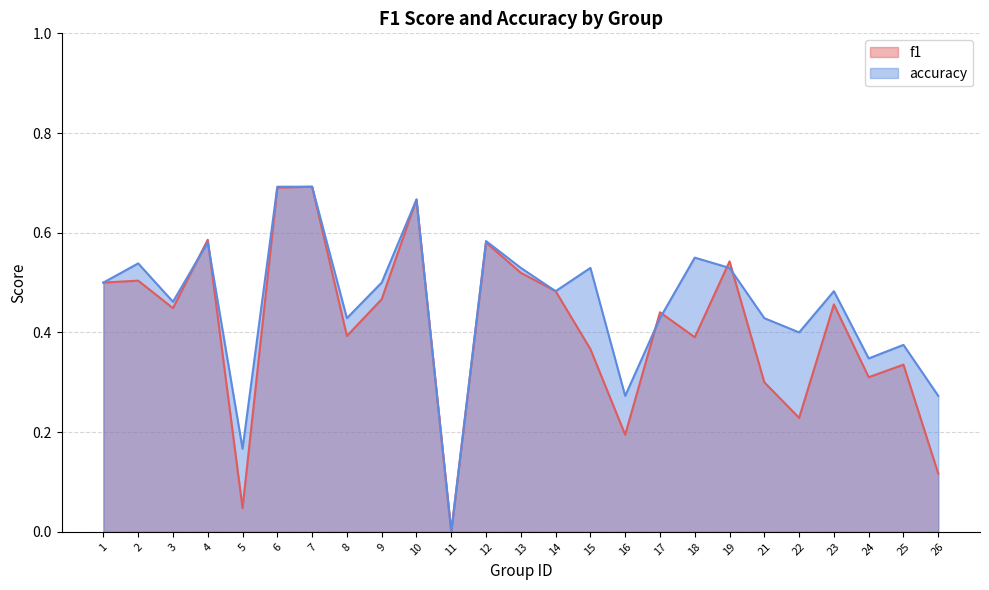

What is the value of the f1 point at the 19th from the left?

0.5